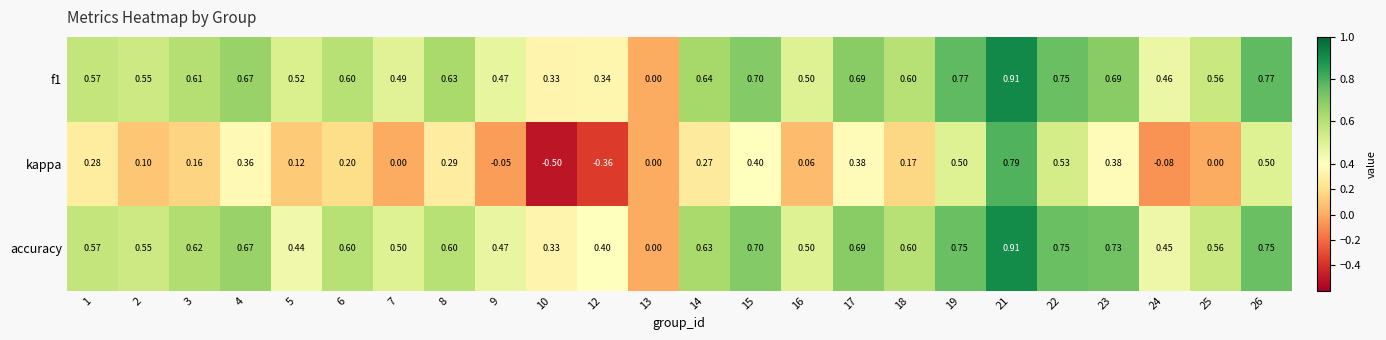

Which series has the widest spread of values?

kappa